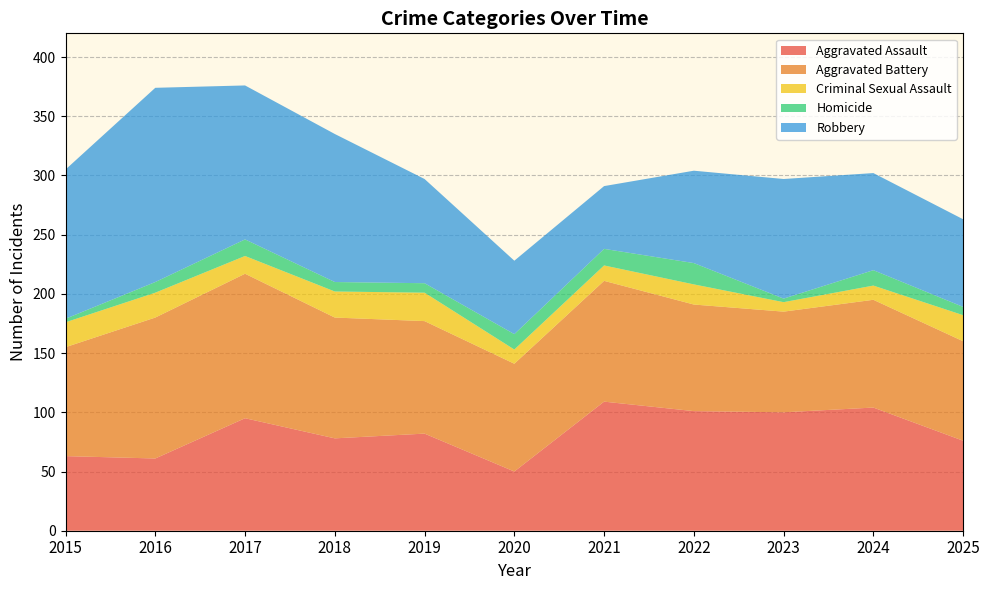

Reading left to right, what are all the values shown in this chart?

Aggravated Assault: 63	61	95	78	82	50	109	101	100	104	76
Aggravated Battery: 92	119	122	102	95	91	102	90	85	91	84
Criminal Sexual Assault: 21	21	15	22	24	12	13	17	8	12	22
Homicide: 3	9	14	8	8	13	14	18	3	13	7
Robbery: 126	164	130	125	88	62	53	78	101	82	74